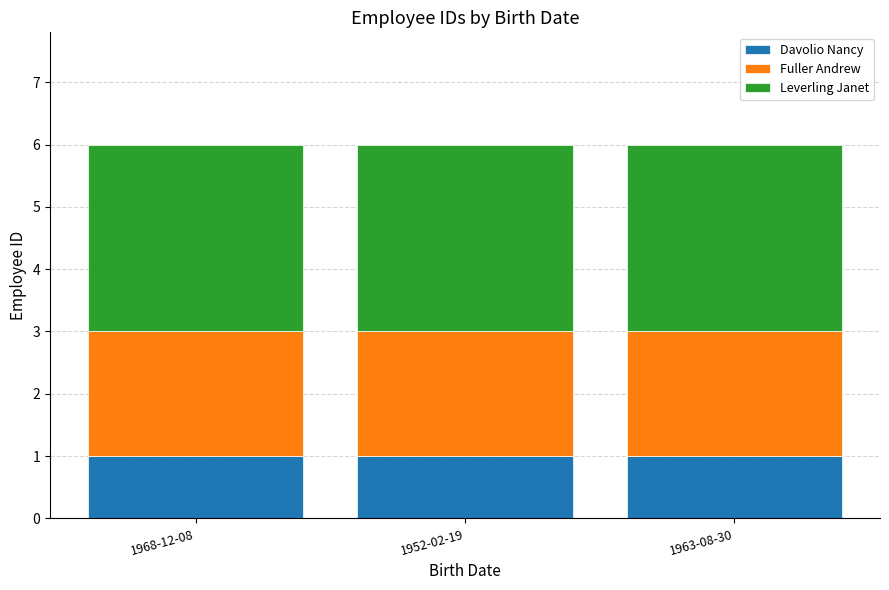

Count the number of categories in the chart.

3